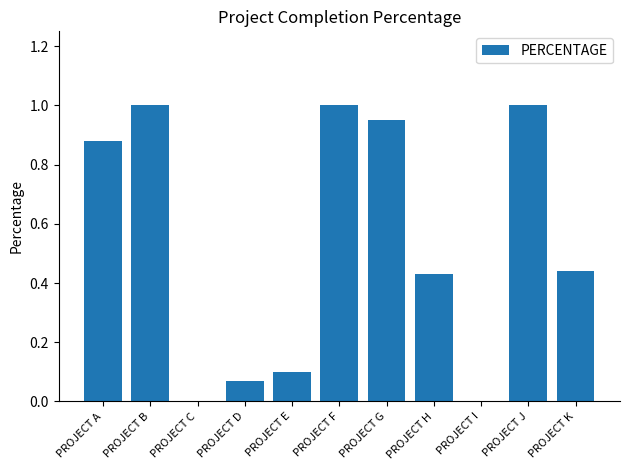

What is the maximum value shown in the chart?

1.0